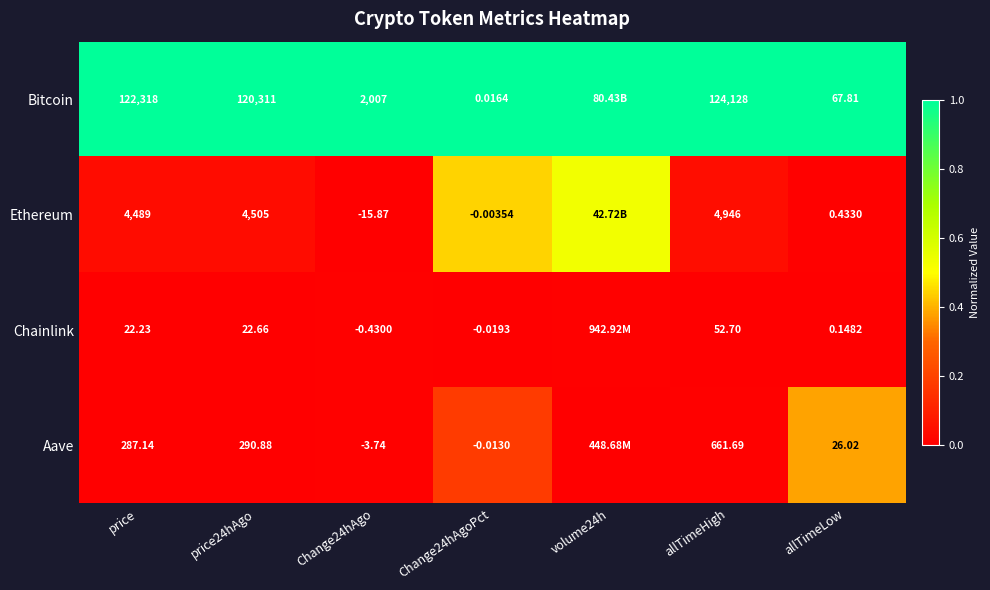

The Bitcoin series shows 1.6 at Change24hAgo. True or false?

False